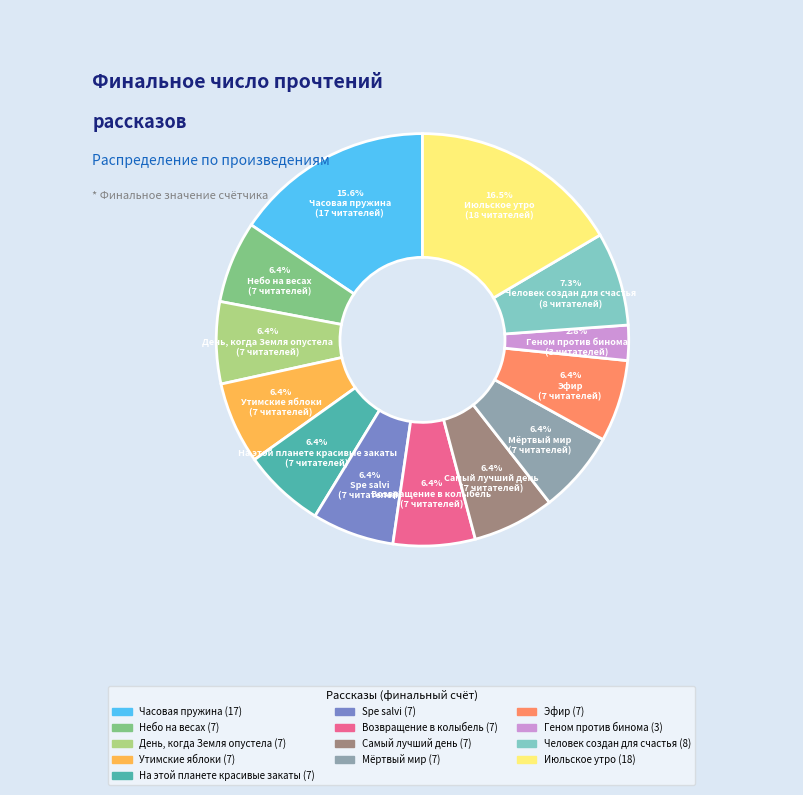

What is the smallest slice in the pie chart?

Геном против бинома